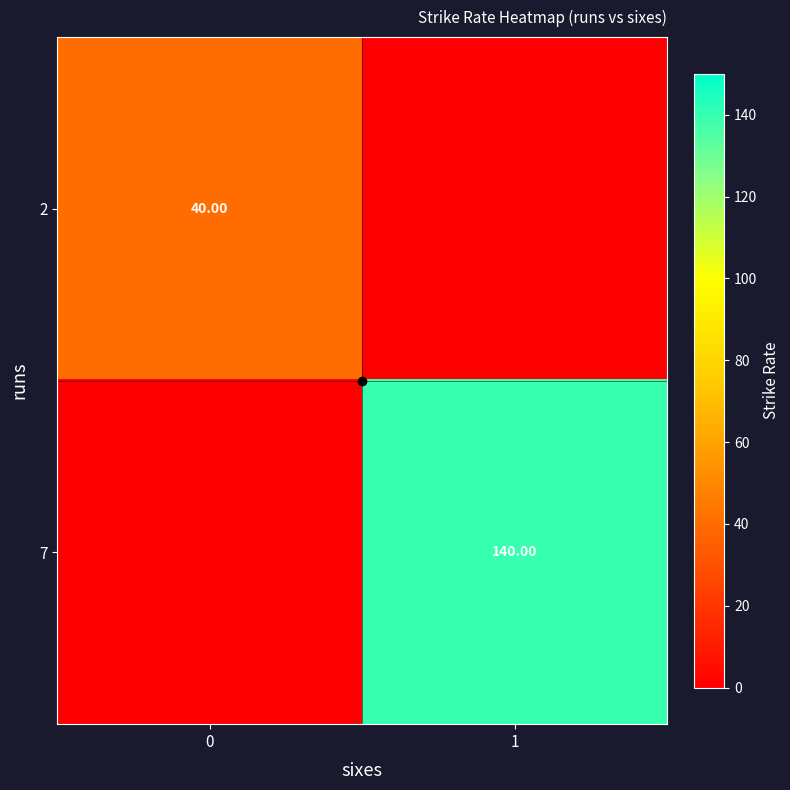

Is the value of 7 at 1 greater than the value of 2 at 0?

Yes